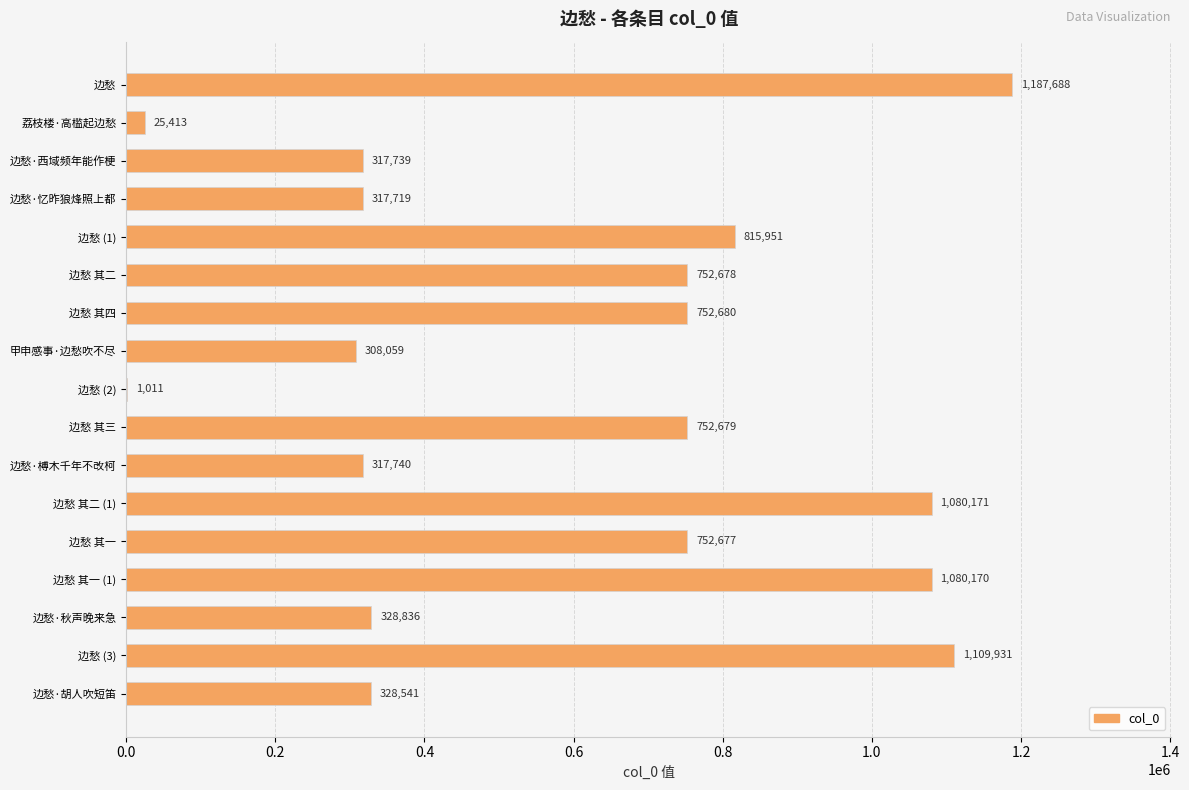

True or false: the data shows 752678 at 边愁 其二.

True